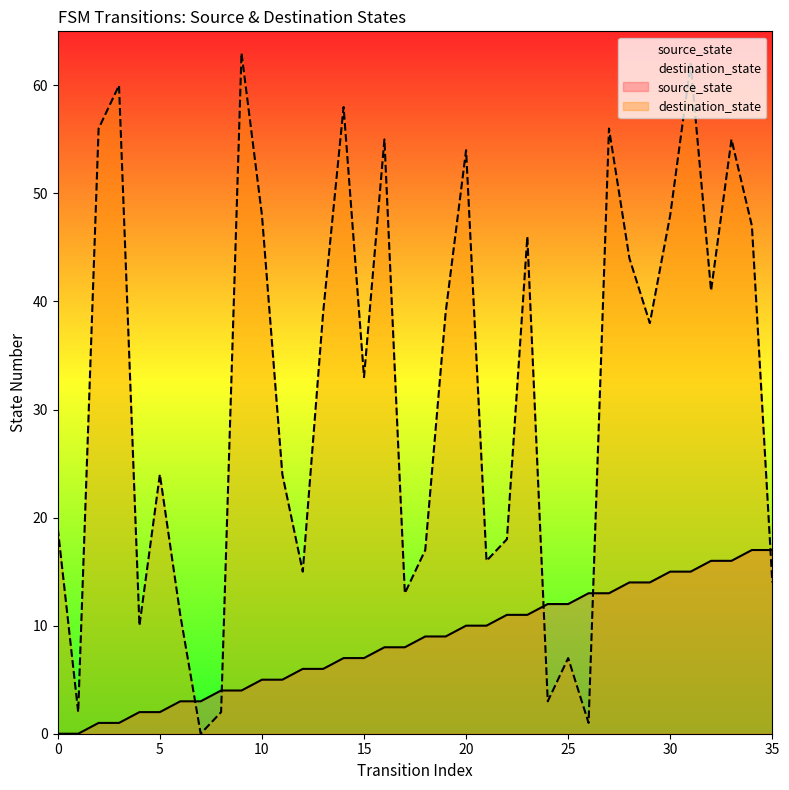

Is the value of destination_state at 30 greater than the value of source_state at 8?

Yes